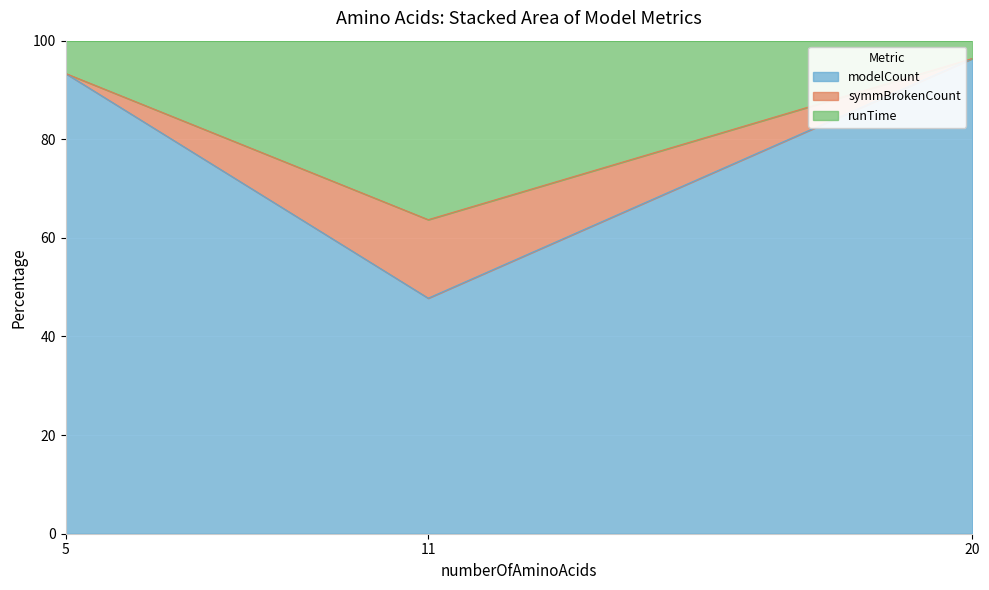

True or false: modelCount has a value of 47.8 at 11.

True